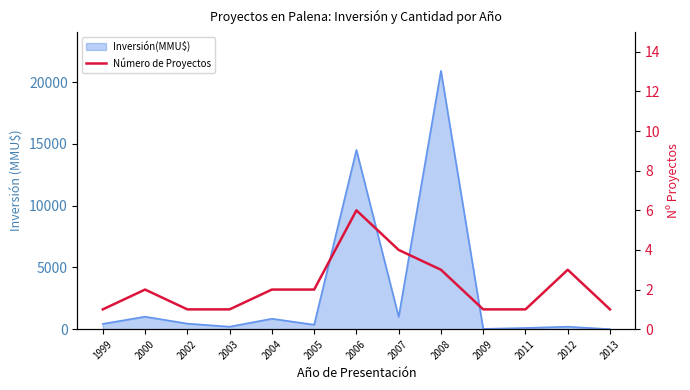

Reading left to right, extract all data points from this chart.

1999=1	2000=2	2002=1	2003=1	2004=2	2005=2	2006=6	2007=4	2008=3	2009=1	2011=1	2012=3	2013=1